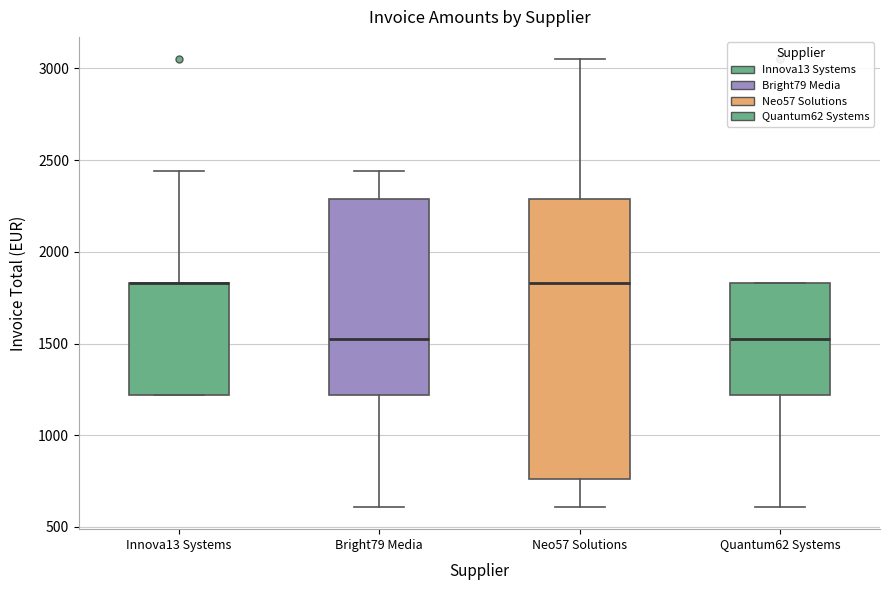

Which box is the tallest, from its lower edge to its upper edge?

Neo57 Solutions